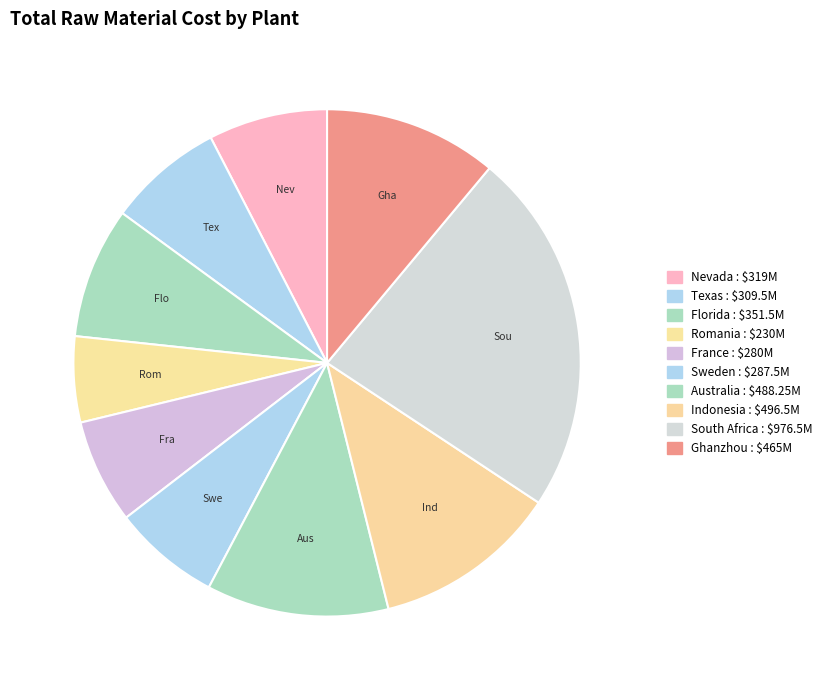

To the nearest percent, what is the average slice percentage?

10%